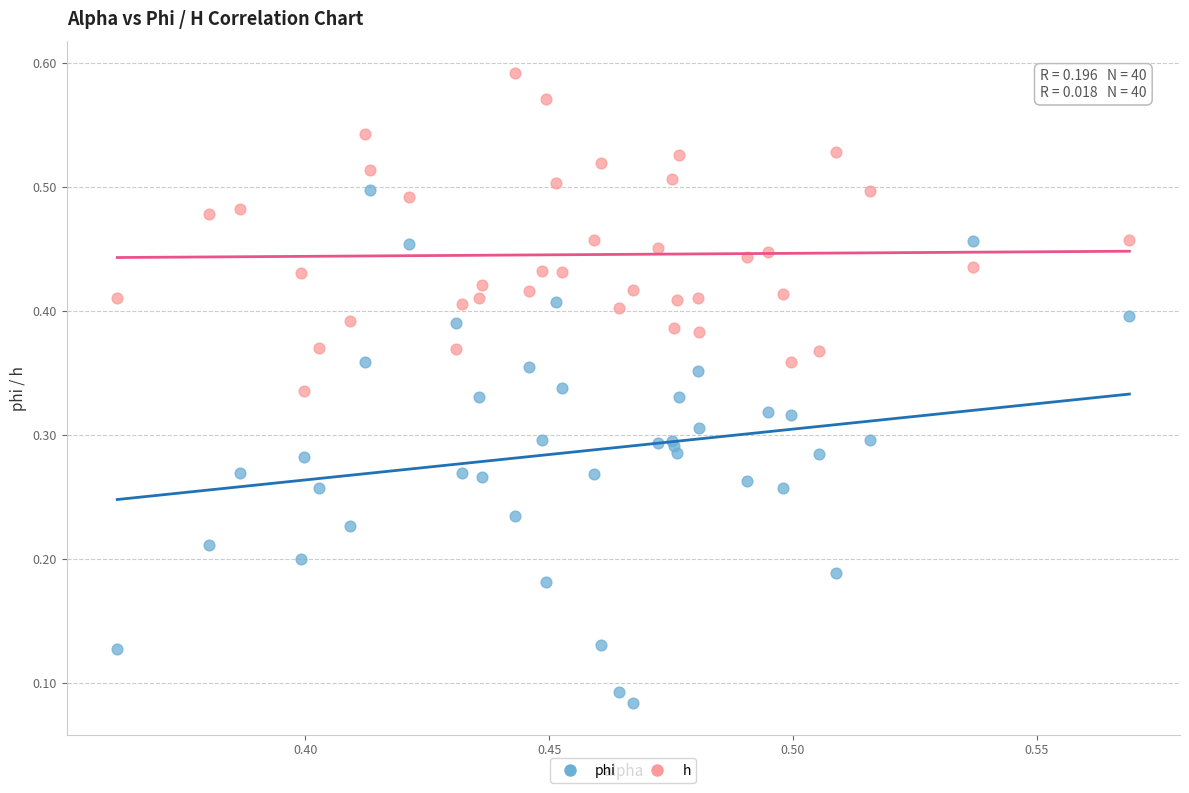

Which series contains the highest Y value?

h